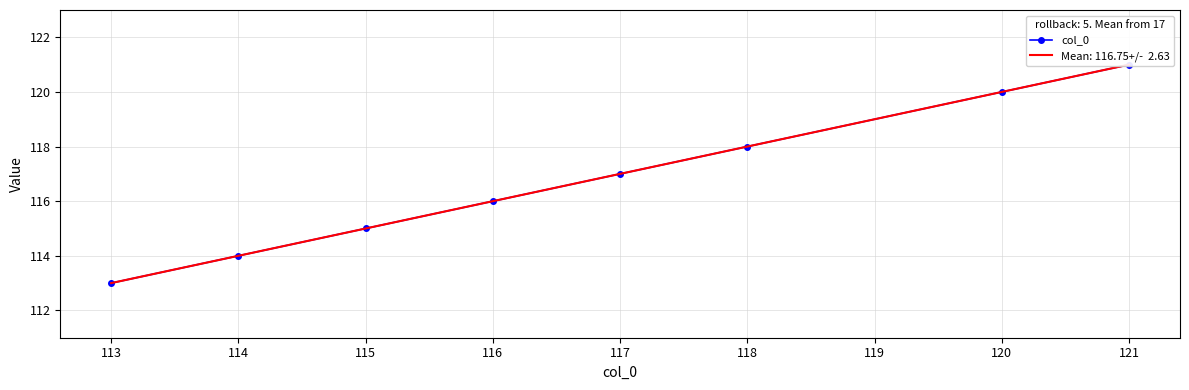

Approximately how many times larger is the value at 118 compared to 121?

1.0